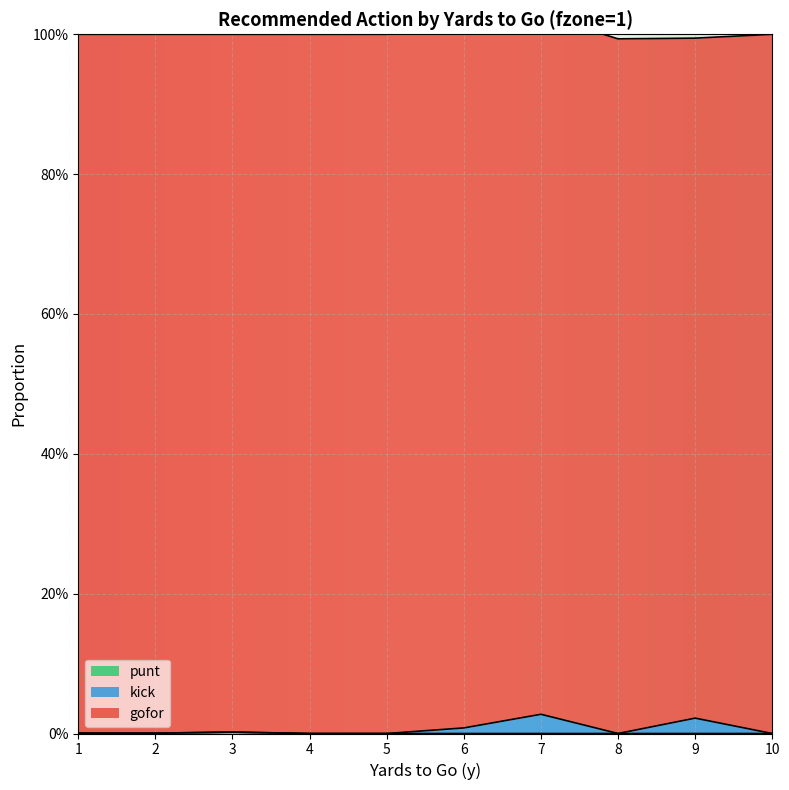

True or false: kick and punt intersect in this chart.

False